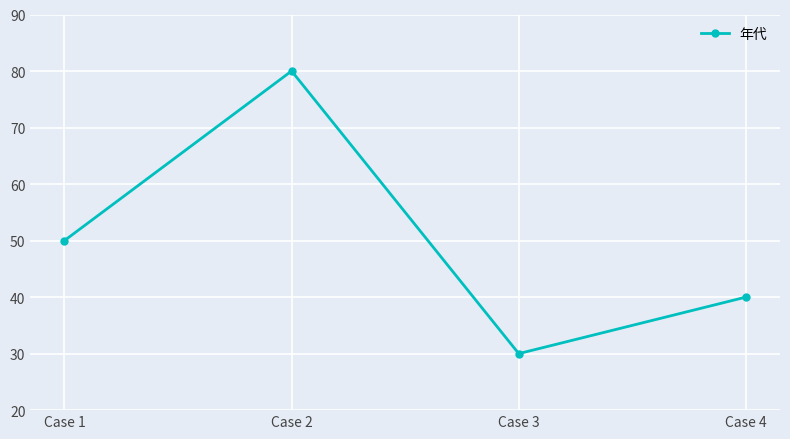

Reading left to right, transcribe all the data shown in this chart.

Case 1=50	Case 2=80	Case 3=30	Case 4=40